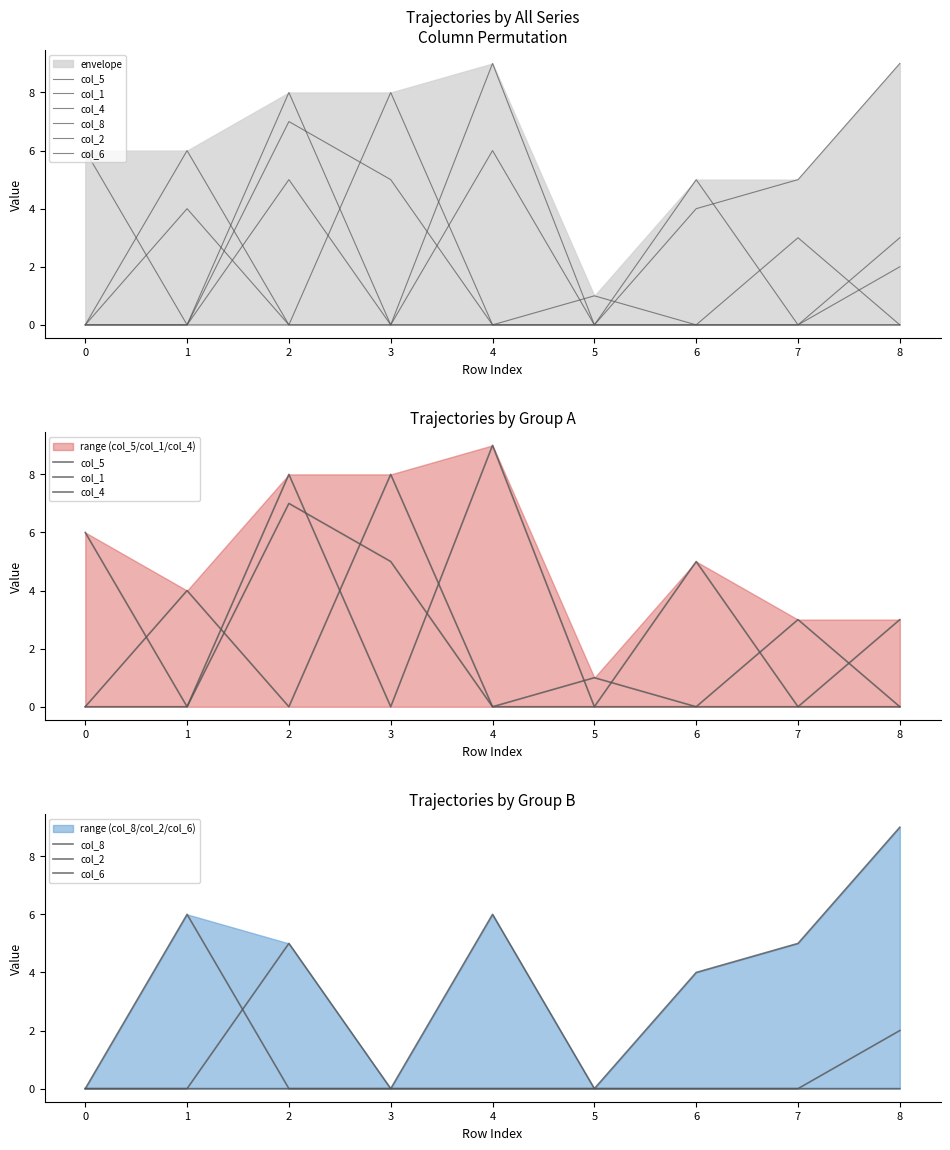

Which series changed the most between 0 and 1?

col_5